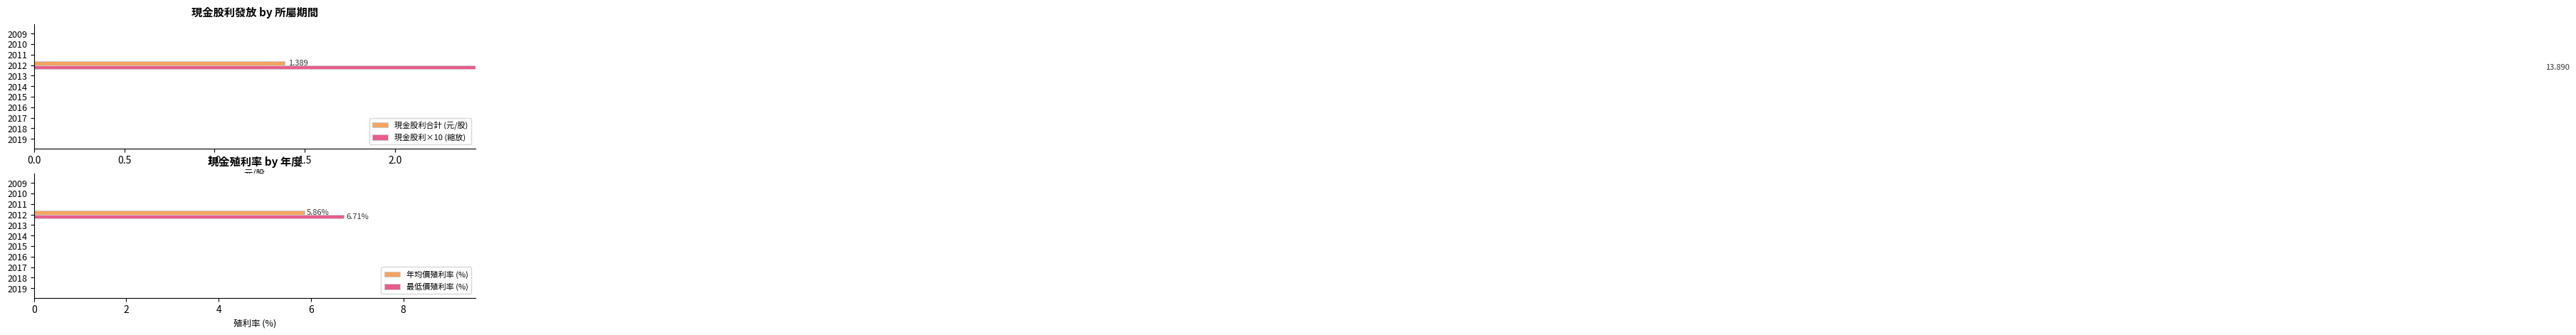

How many distinct data groups are displayed?

4